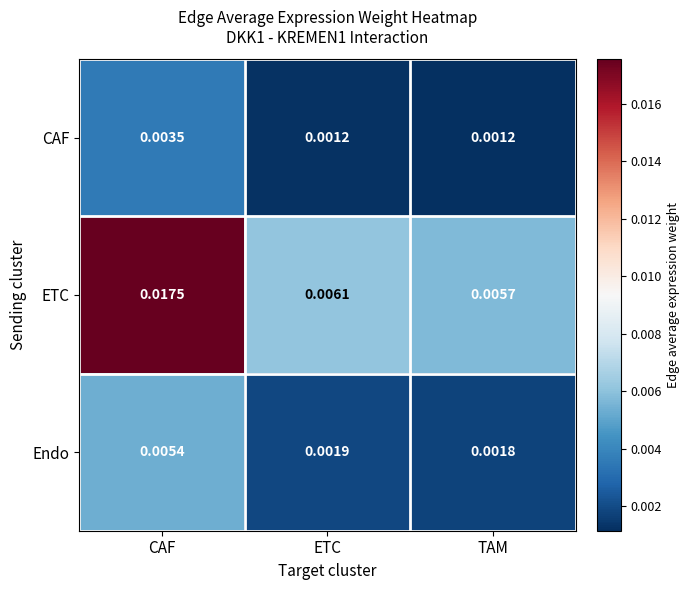

List the series in order of their peak value, lowest first.

CAF, Endo, ETC